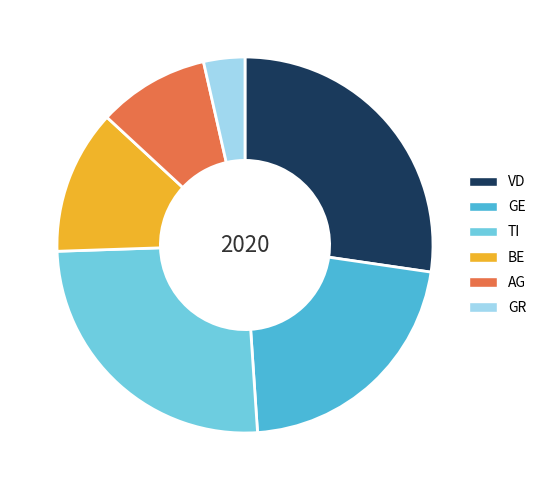

The GE slice represents 13% of the pie. True or false?

False